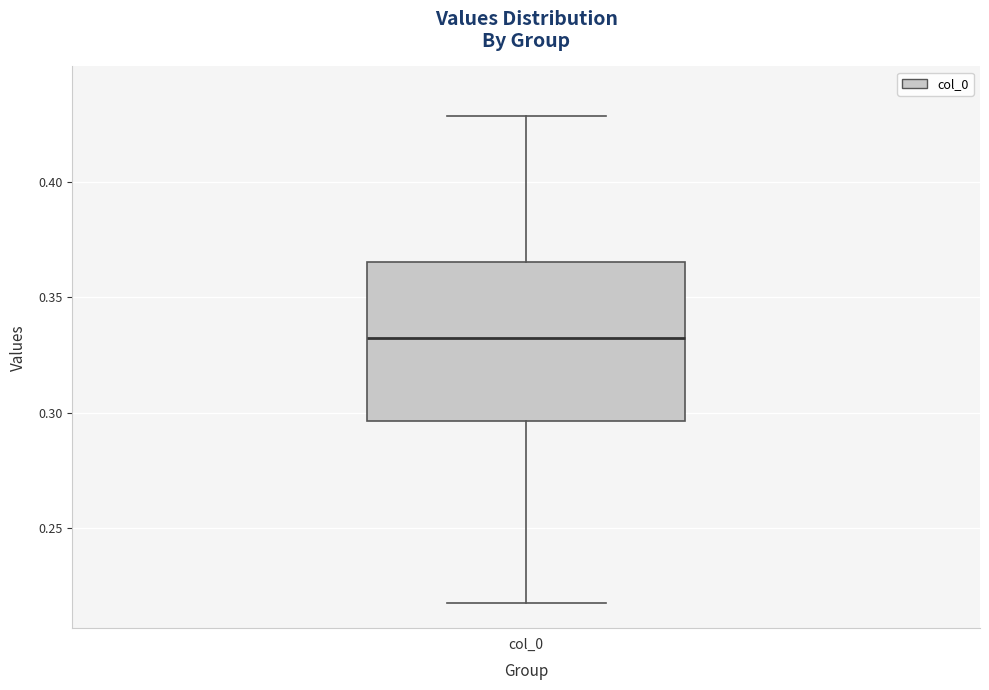

Where is the upper edge of the box for col_0 on the y-axis? The values are not printed on the chart, so give them approximately, as read against the axis.

0.365